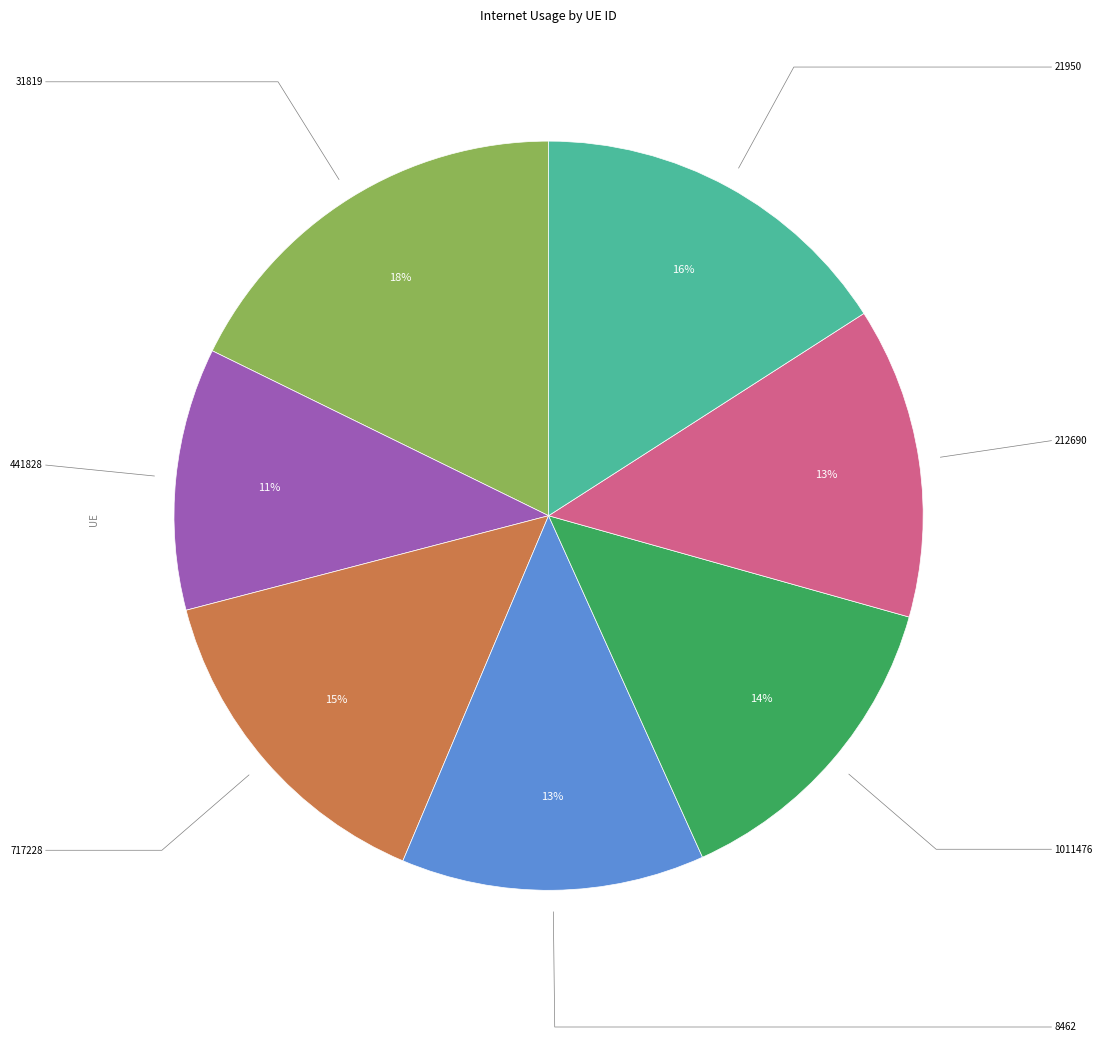

True or false: 21950 accounts for 16% of the total.

True